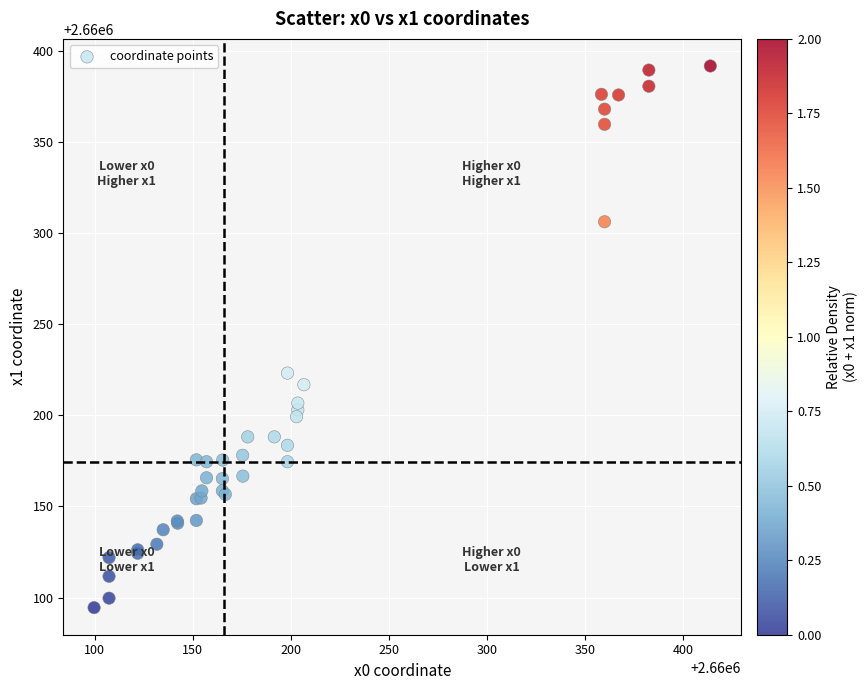

What Y value in the scatter plot is closest to 2660243?

2660223.2